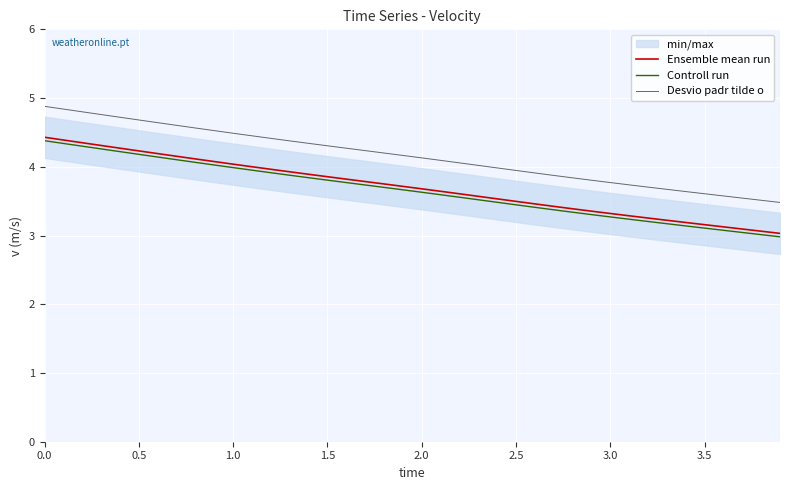

True or false: Desvio padr tilde o and Controll run intersect in this chart.

False